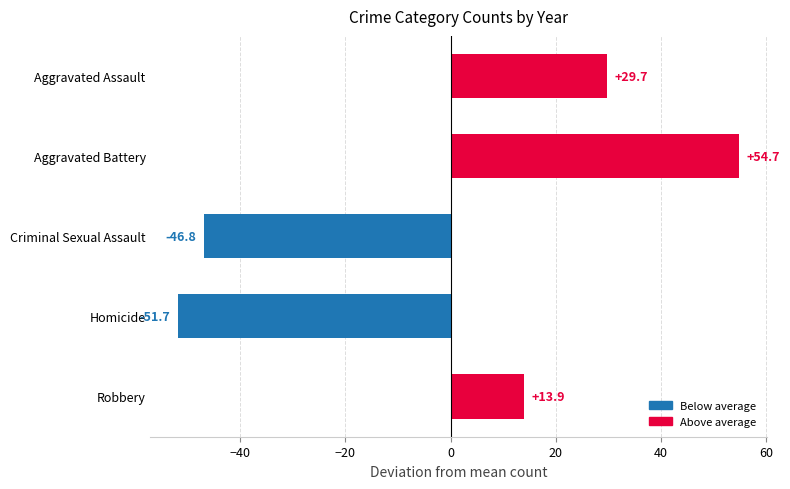

Which category has the highest value across all series?

Aggravated Battery